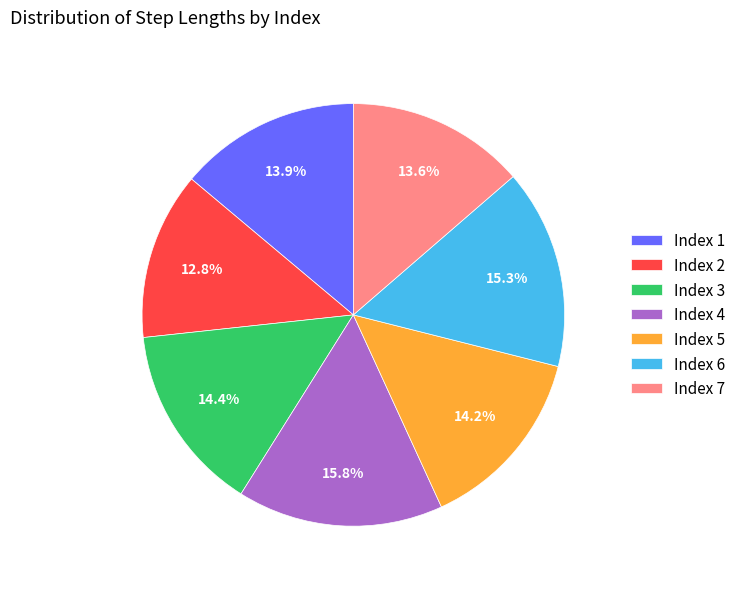

What portion of the pie excludes Index 4?

84.2%